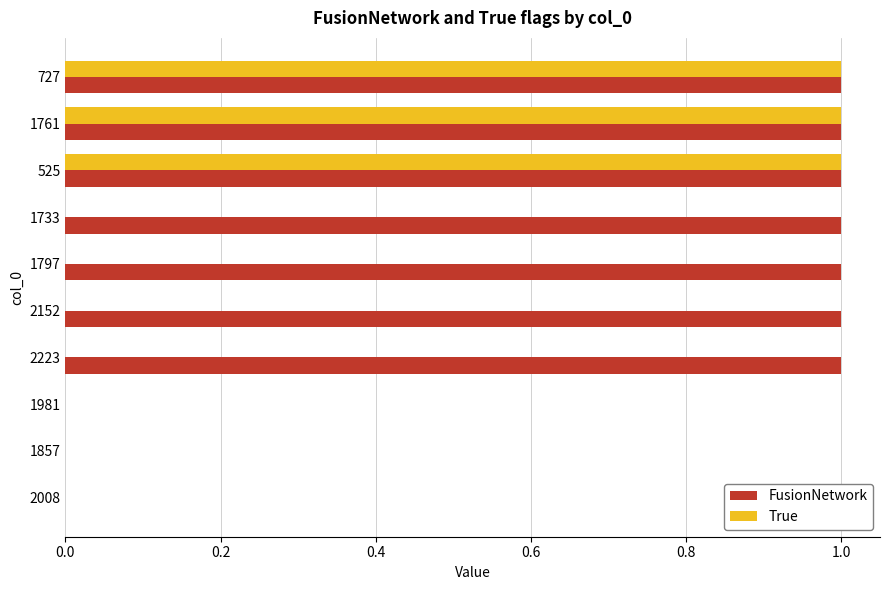

True or false: FusionNetwork has a value of -1 at 2008.

False